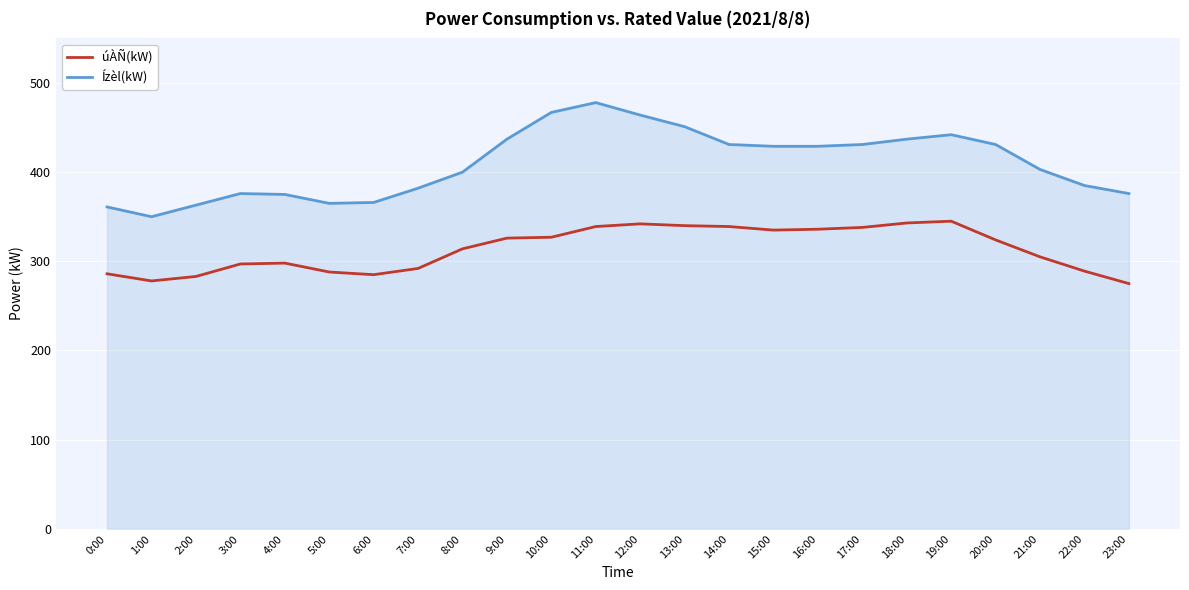

True or false: Ízèl(kW) and úÀÑ(kW) cross at least once.

False